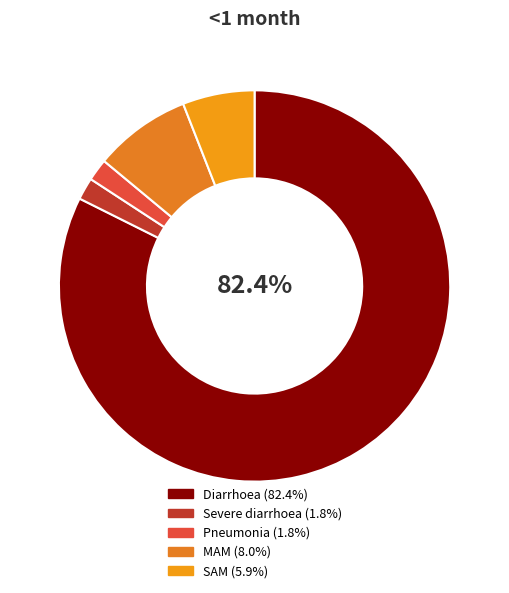

How many slices are in this pie chart?

5